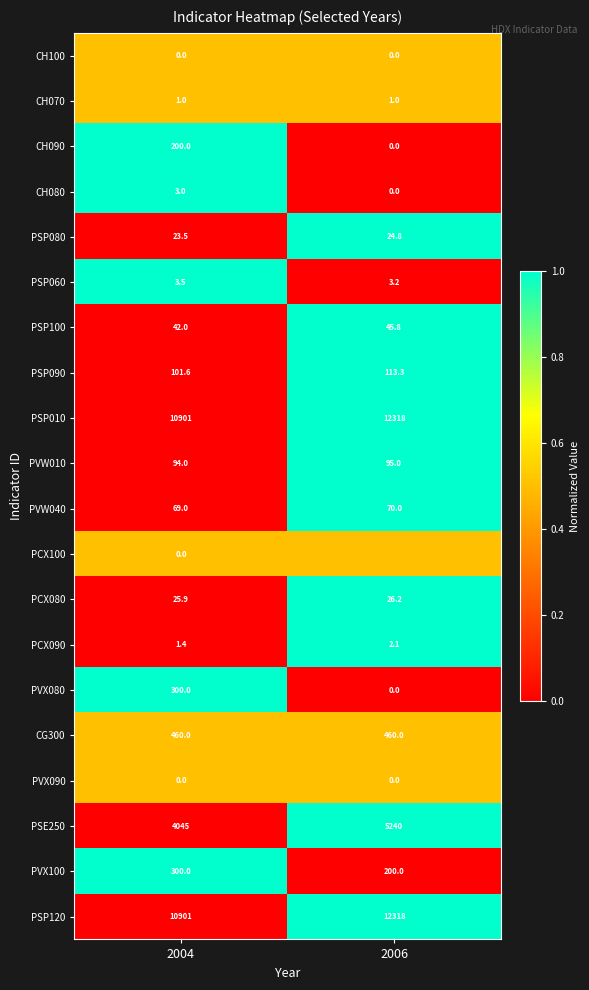

At how many categories does at least one series exceed 0?

2